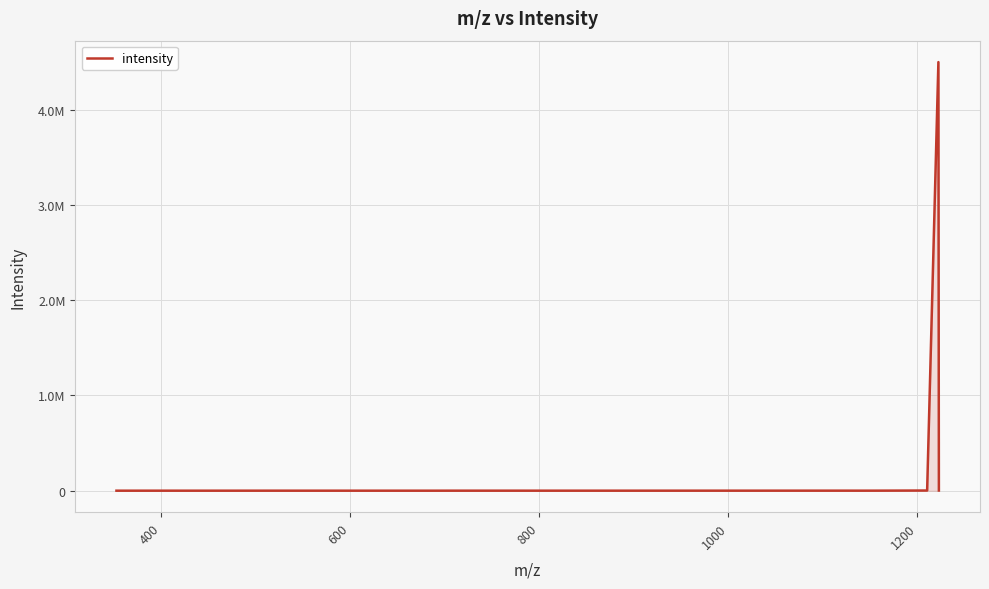

Does the chart have visible grid lines?

Yes